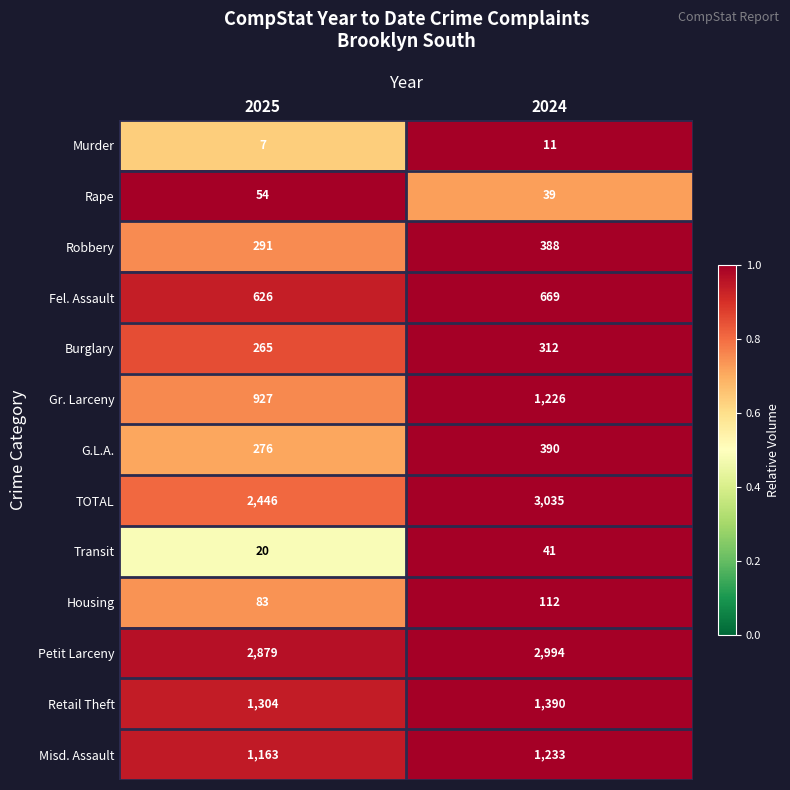

What is the lowest value of the Fel. Assault series?

626